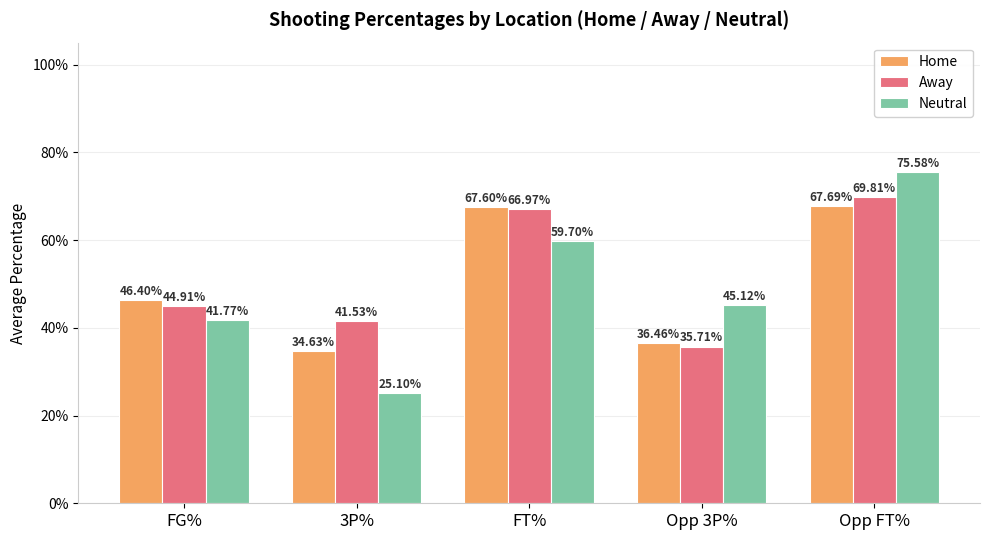

What are all the series names shown in the legend?

Home, Away, Neutral